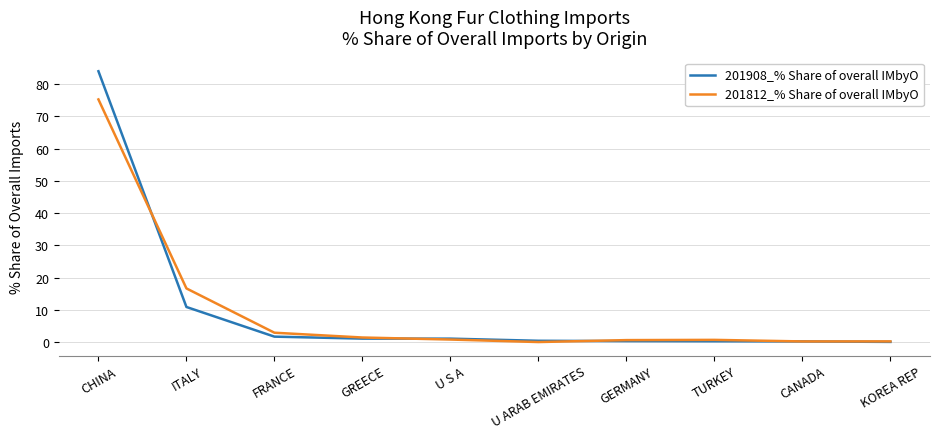

Rank the series by their maximum value, from lowest to highest.

201812_% Share of overall IMbyO, 201908_% Share of overall IMbyO